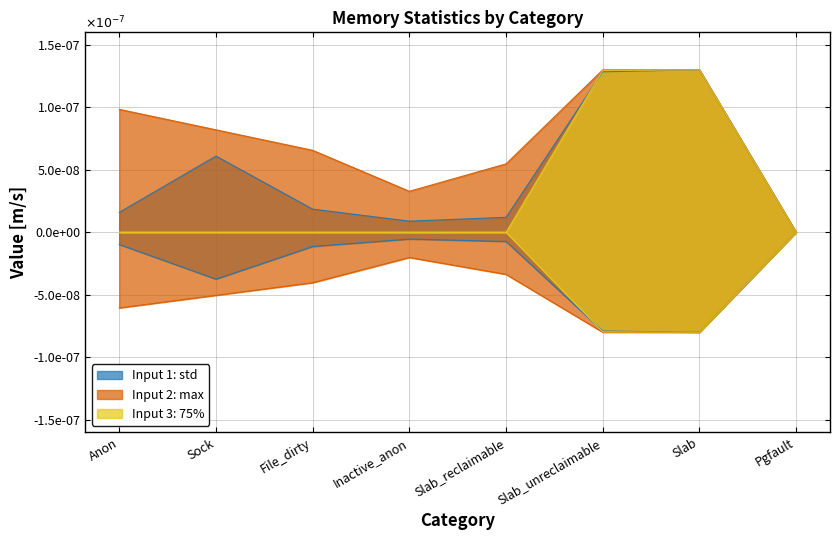

Which series changed the most between Slab_unreclaimable and Pgfault?

75%